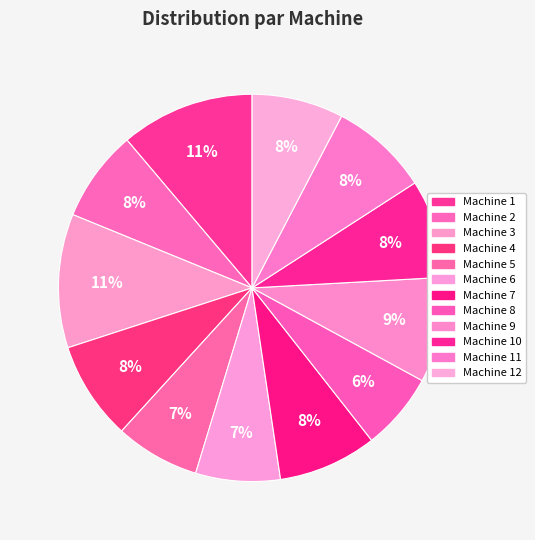

Combined, what portion of the pie is Machine 10 and Machine 4?

16.5%